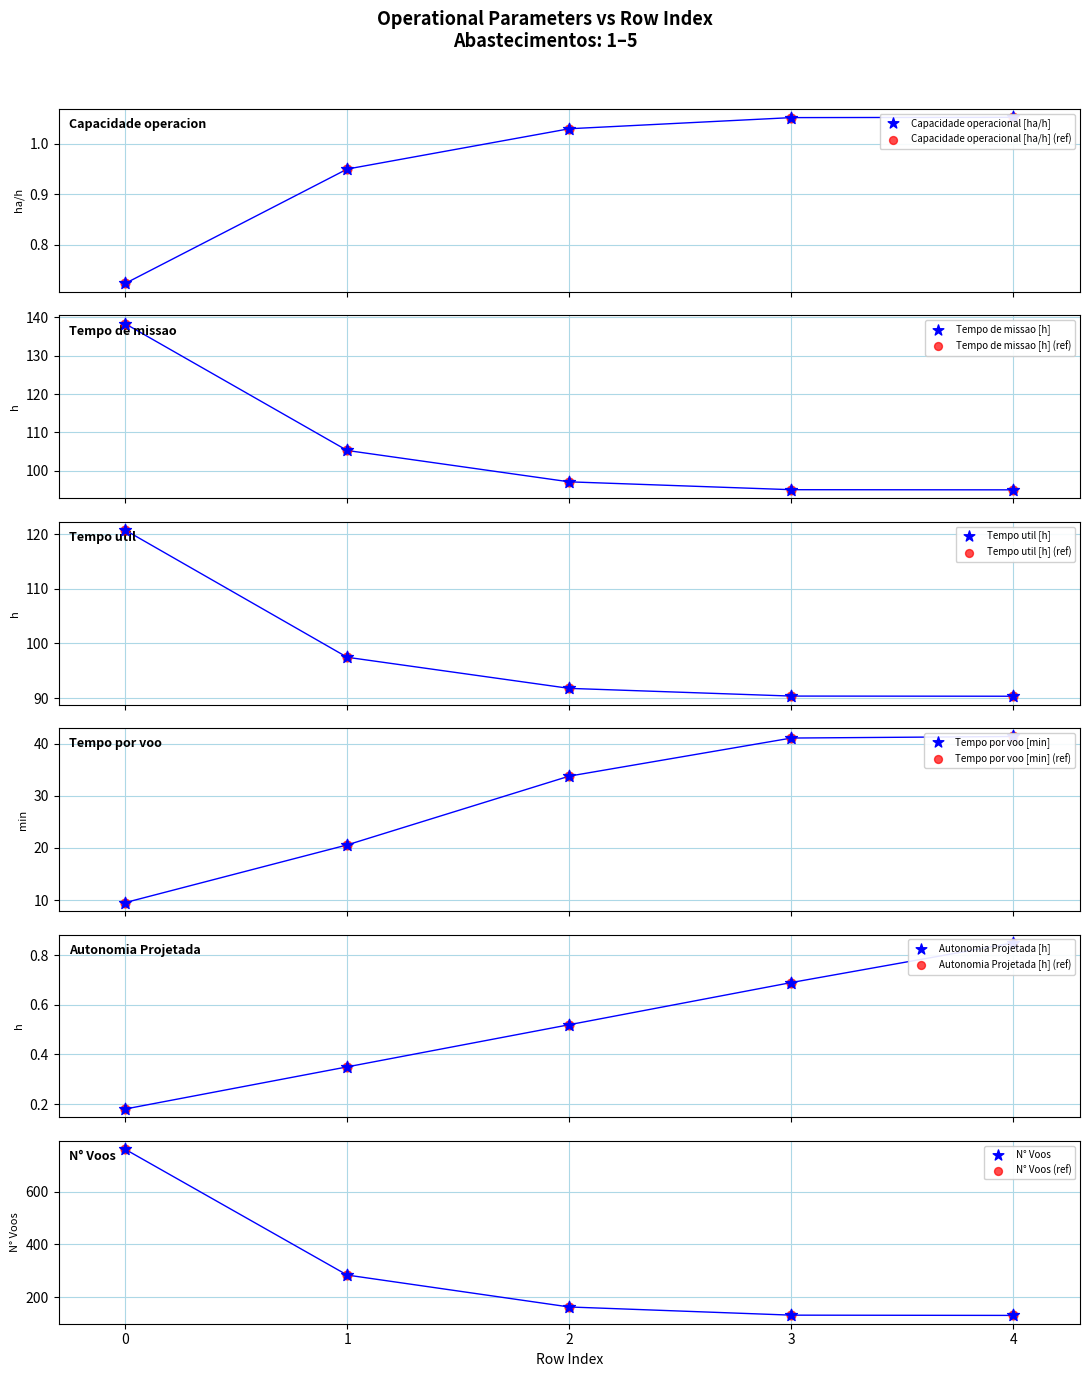

Which series reaches the maximum Y coordinate?

N° Voos